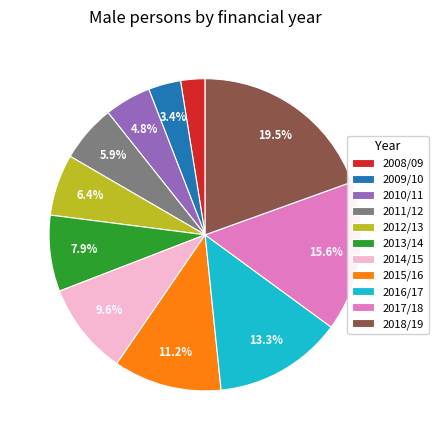

Is the sum of 2016/17 and 2010/11 greater than half?

No